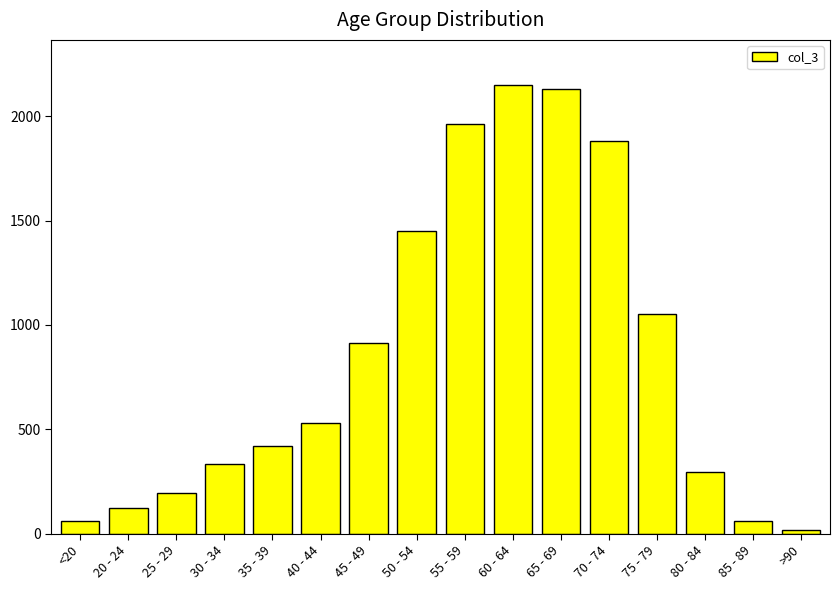

Approximately how many times larger is the value at 85 - 89 compared to 75 - 79?

0.1